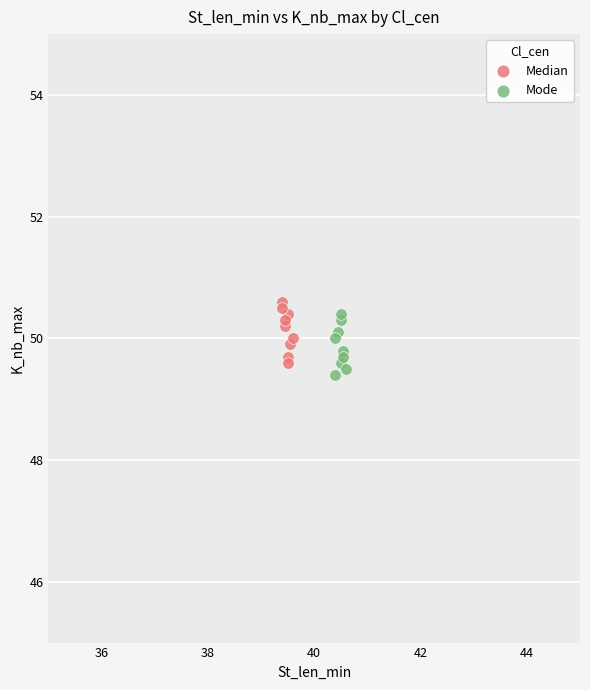

Which series contains the highest Y value?

Median